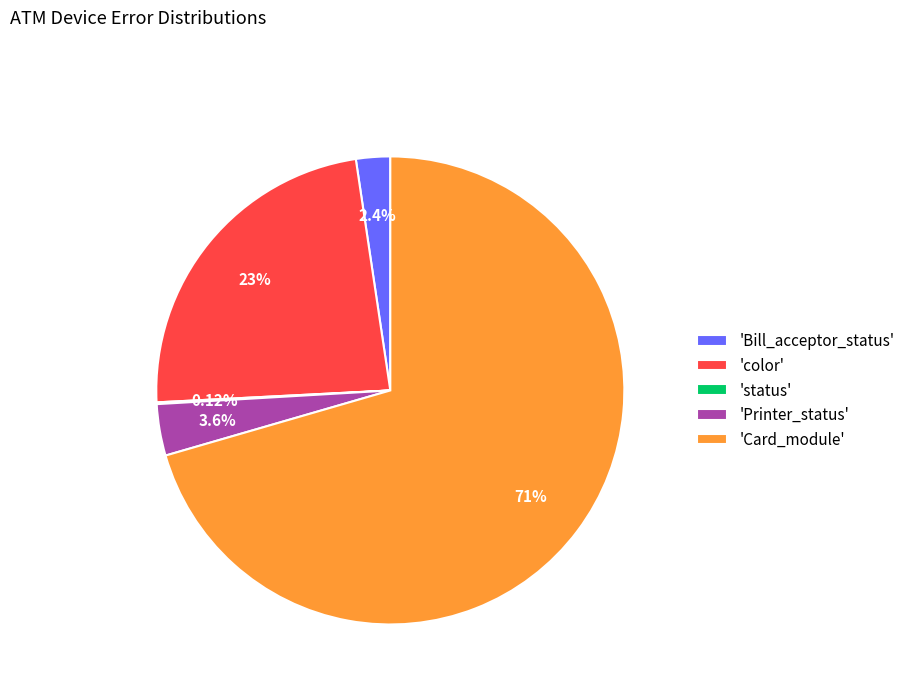

Which slice is the largest?

'Card_module'